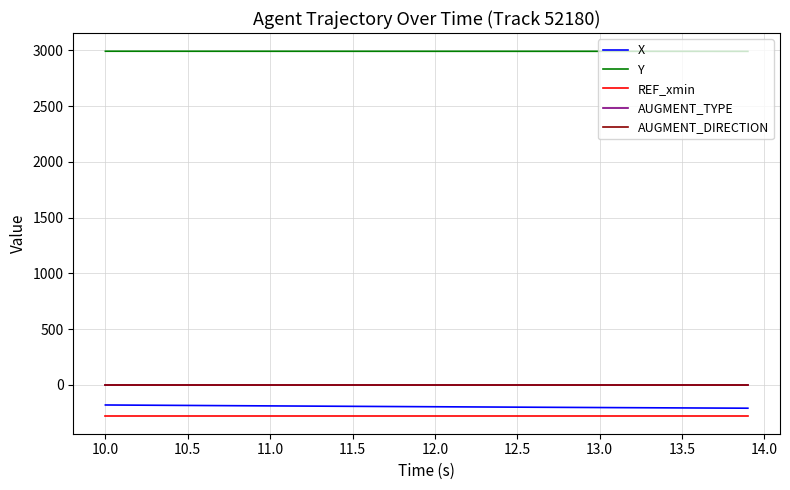

Which series has the largest total across all categories?

Y